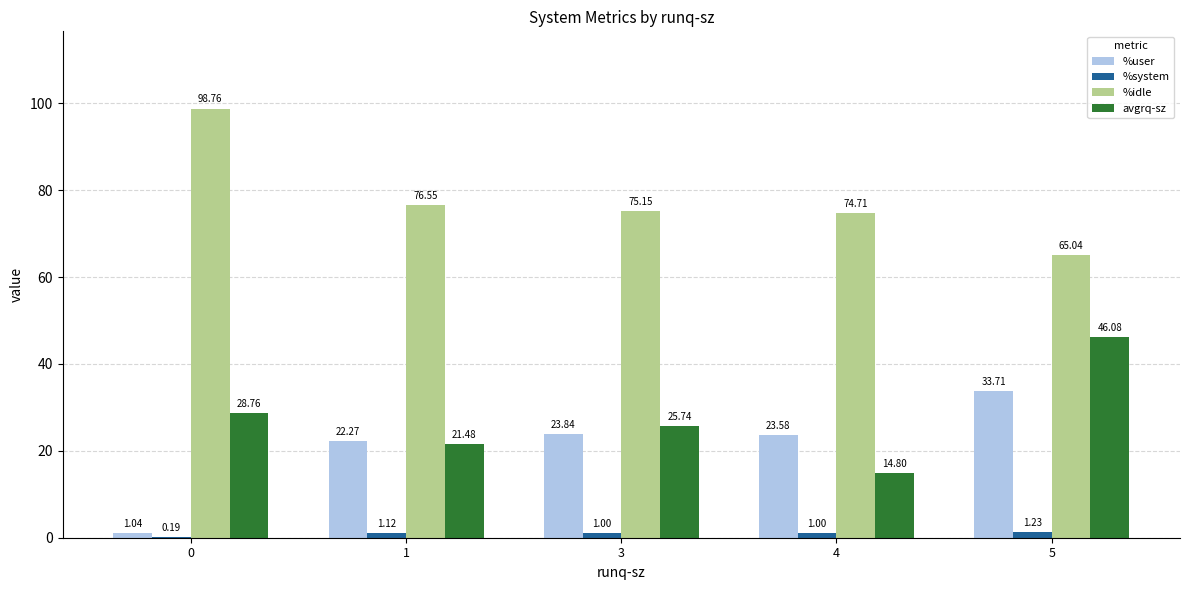

How many groups of bars are there?

5